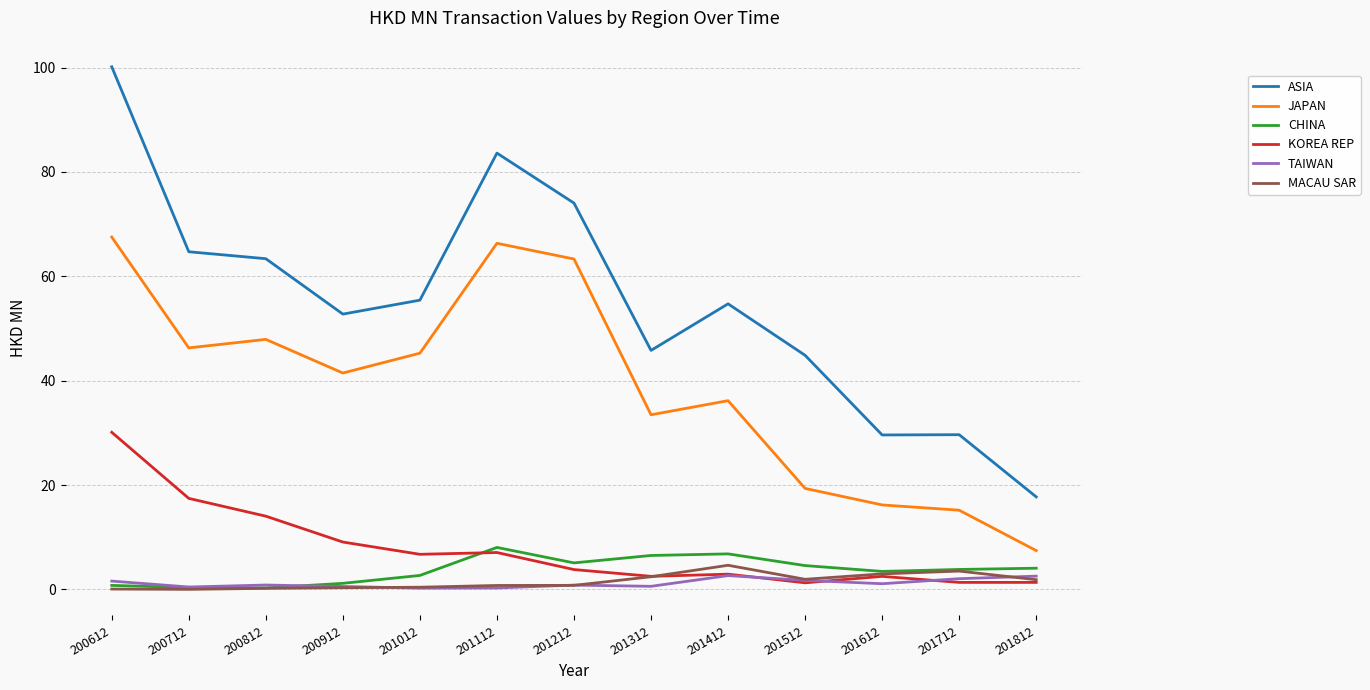

What are all the series names shown in the legend?

ASIA, JAPAN, CHINA, KOREA REP, TAIWAN, MACAU SAR